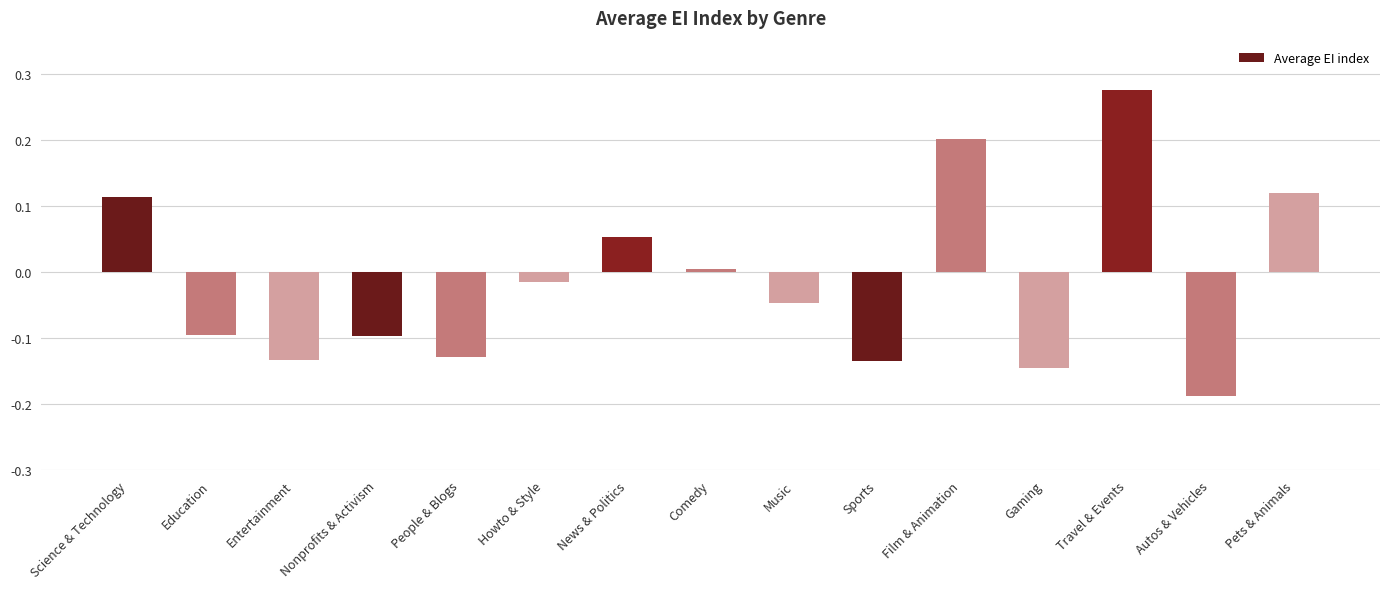

Between Education and Comedy, which is larger?

Comedy